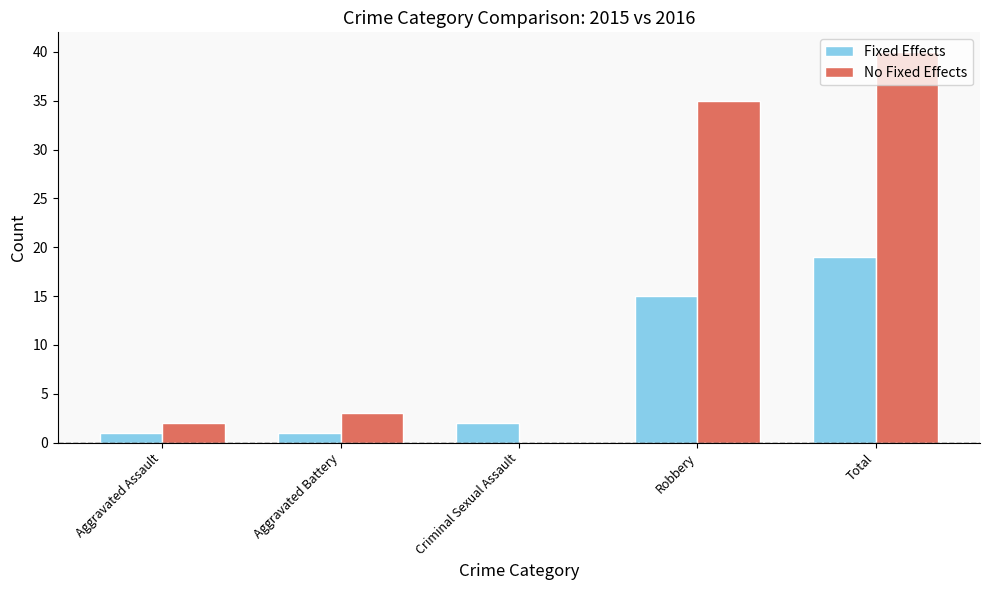

At which category is the sum across all series the highest?

Total